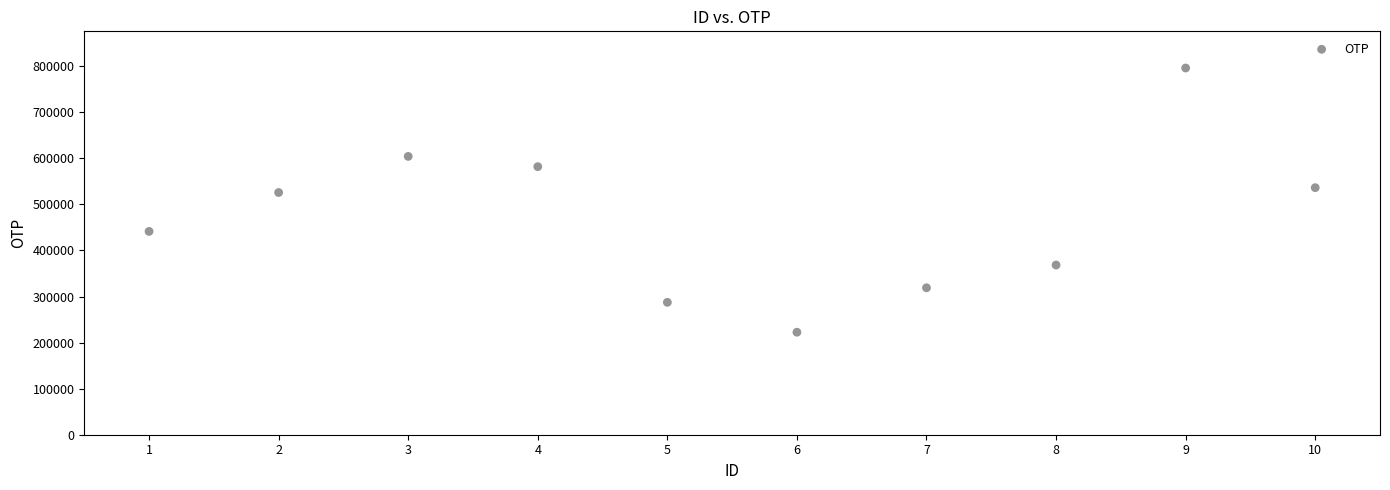

What is the average X value?

6